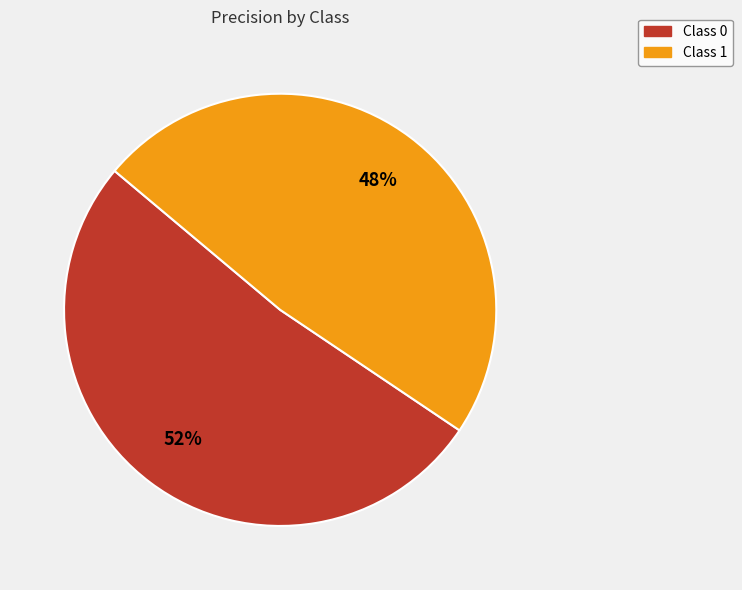

To the nearest percent, what is the average slice percentage?

50%